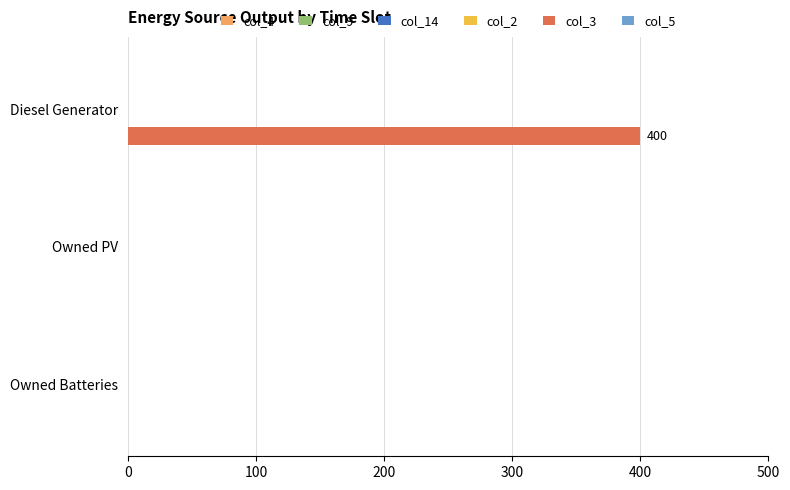

The chart shows a value of 540 at Diesel Generator. True or false?

False